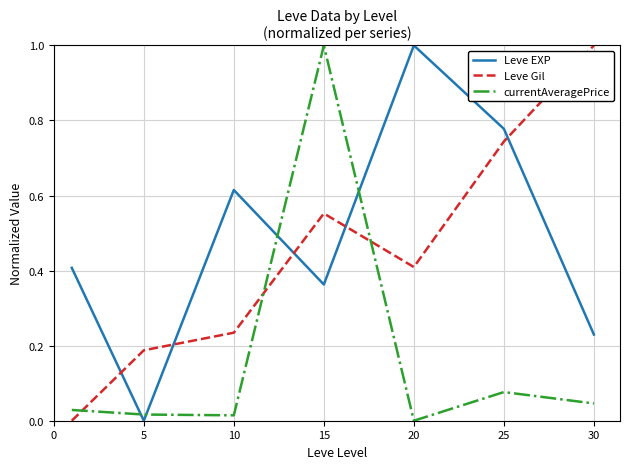

Is this an area chart (filled region under the line)?

No